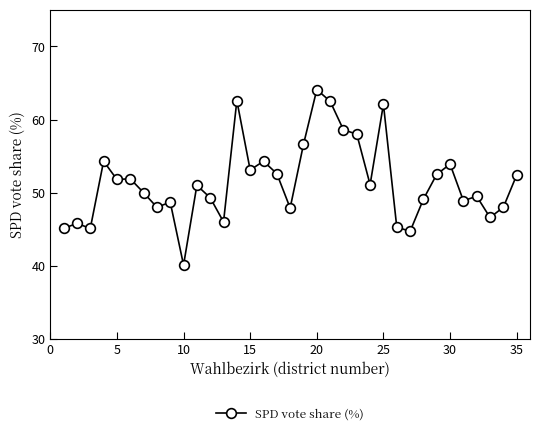

What is the value of the 3rd point from the left?

45.1